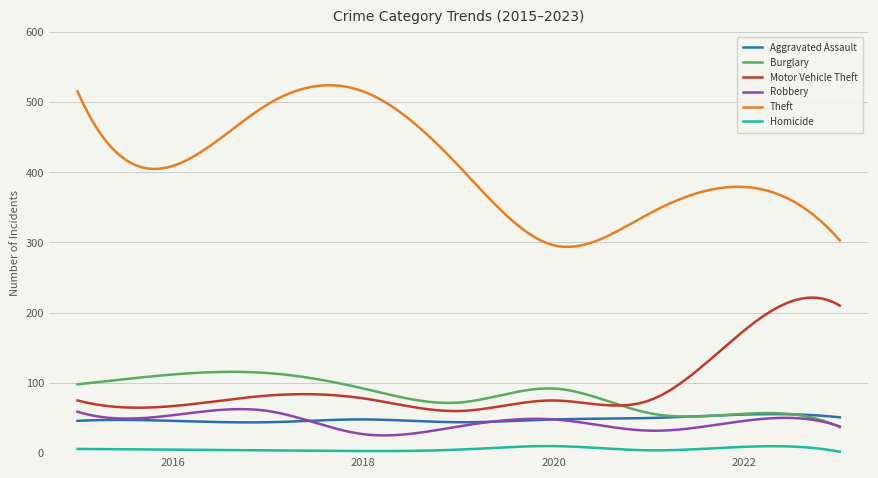

What is the smallest value displayed?

2.0